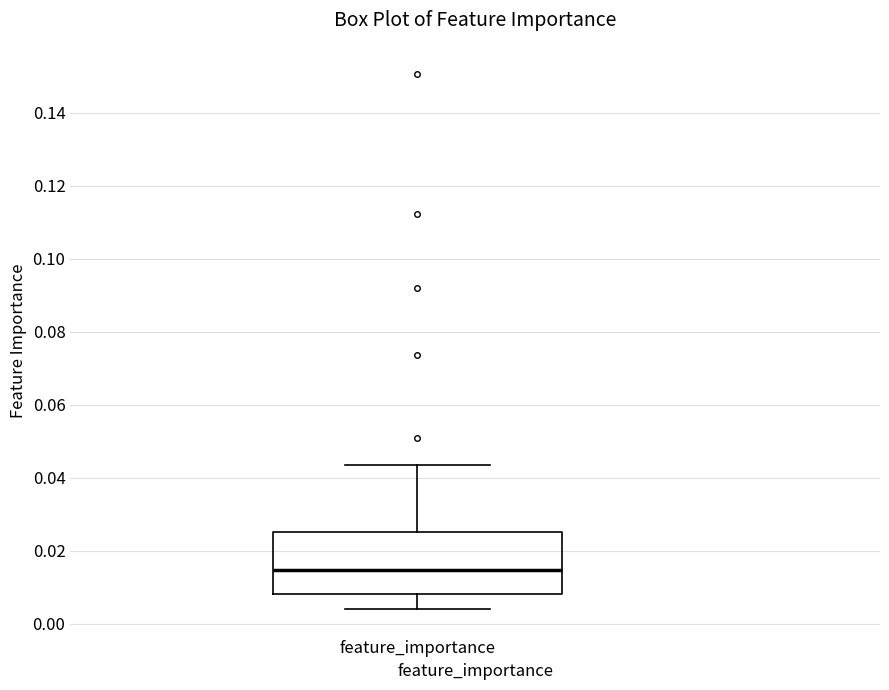

Read this box plot against the y-axis: the position of the median line, the range covered by the box, and the ends of both whiskers. The values are not printed on the chart, so give them approximately, as read against the axis.

median 0.014, box 0.008 to 0.026, whiskers 0.004 to 0.044